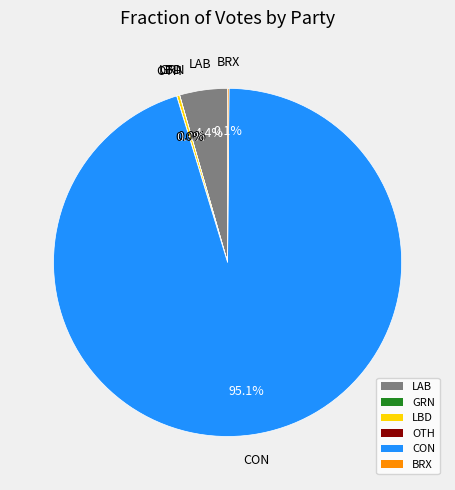

To the nearest percent, what is the difference between the largest and smallest slice percentages?

95%